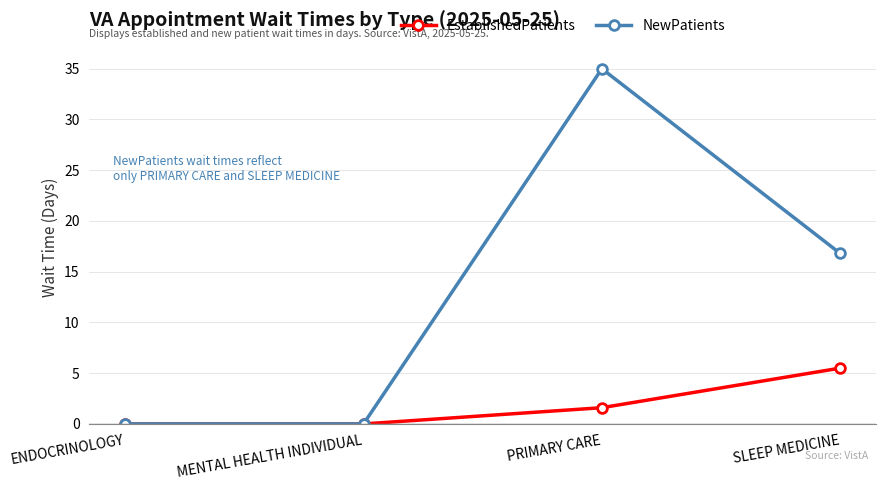

Reading left to right, extract all data points from this chart.

EstablishedPatients: ENDOCRINOLOGY=0.0	MENTAL HEALTH INDIVIDUAL=0.0	PRIMARY CARE=1.6	SLEEP MEDICINE=5.5
NewPatients: ENDOCRINOLOGY=0.0	MENTAL HEALTH INDIVIDUAL=0.0	PRIMARY CARE=35.0	SLEEP MEDICINE=16.8